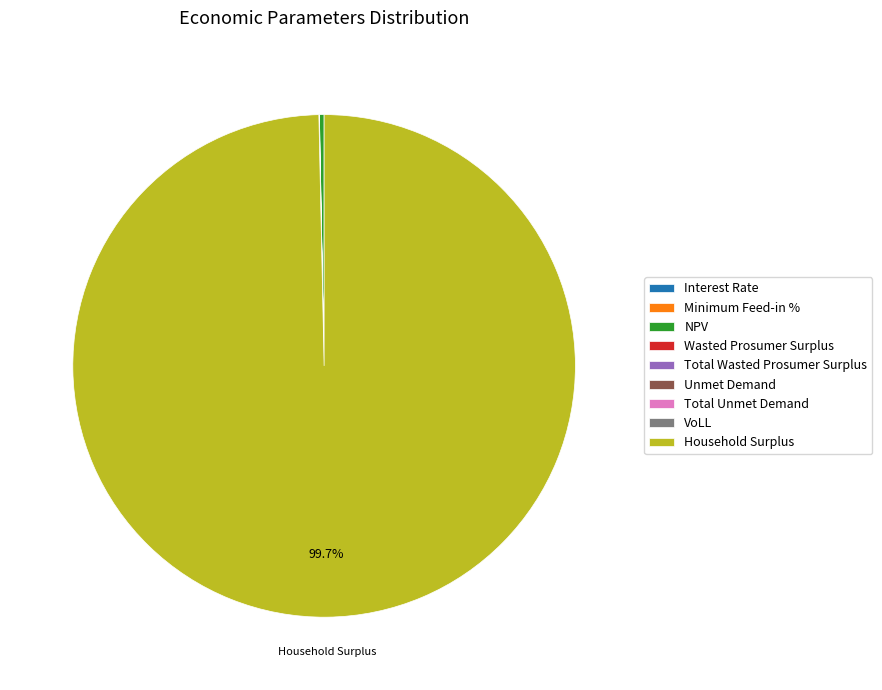

What is the largest slice in the pie chart?

Household Surplus